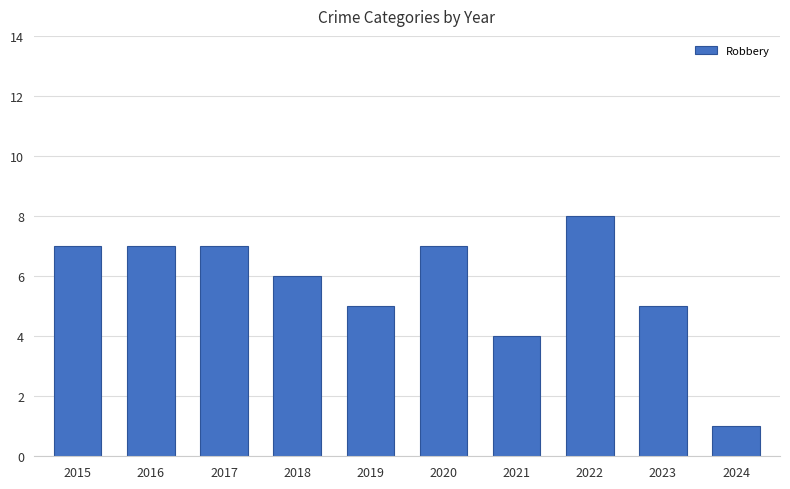

Reading right to left, extract all data points from this chart.

2024=1	2023=5	2022=8	2021=4	2020=7	2019=5	2018=6	2017=7	2016=7	2015=7